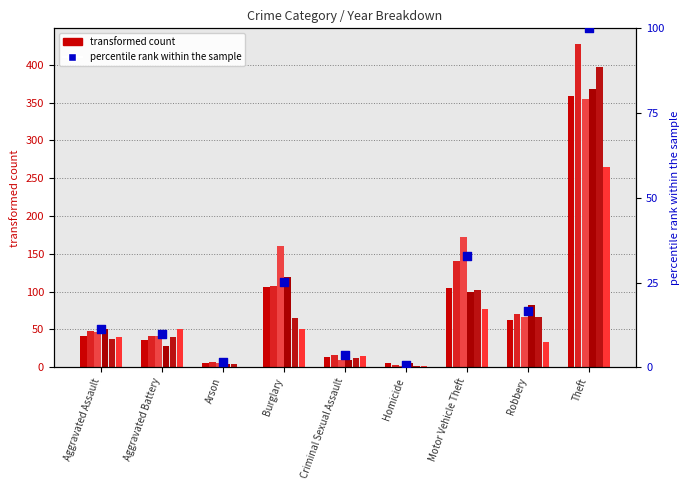

What is the change in value from Aggravated Assault to Robbery?

+5.4